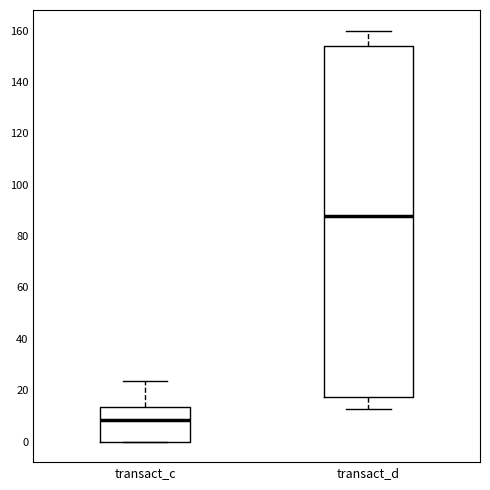

Which box is the tallest, from its lower edge to its upper edge?

transact_d